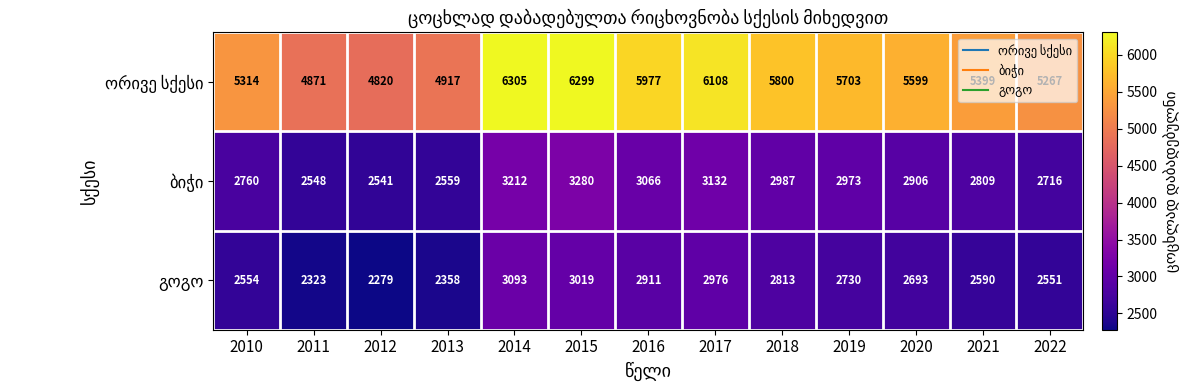

What is the total value across all series at 2022?

10534